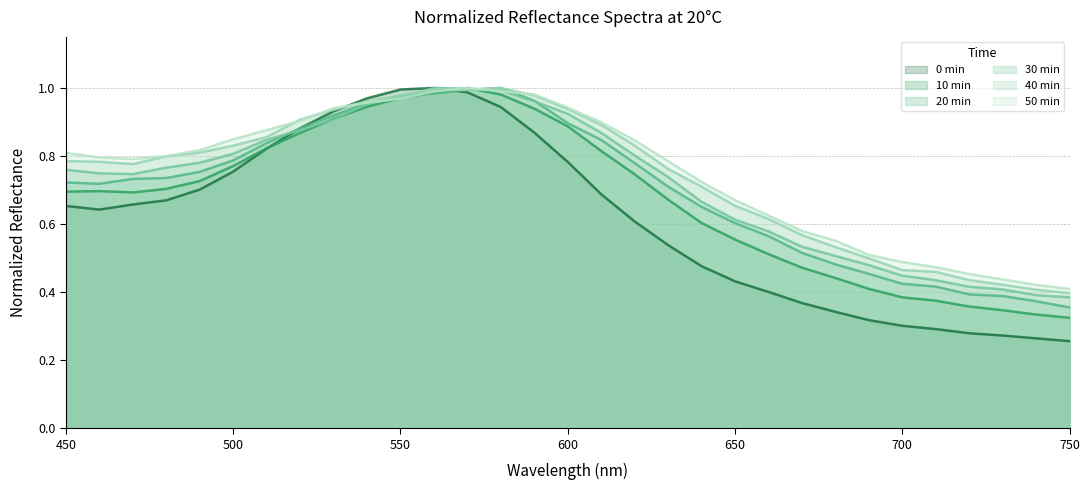

What is the total value across all series at 460?

4.4